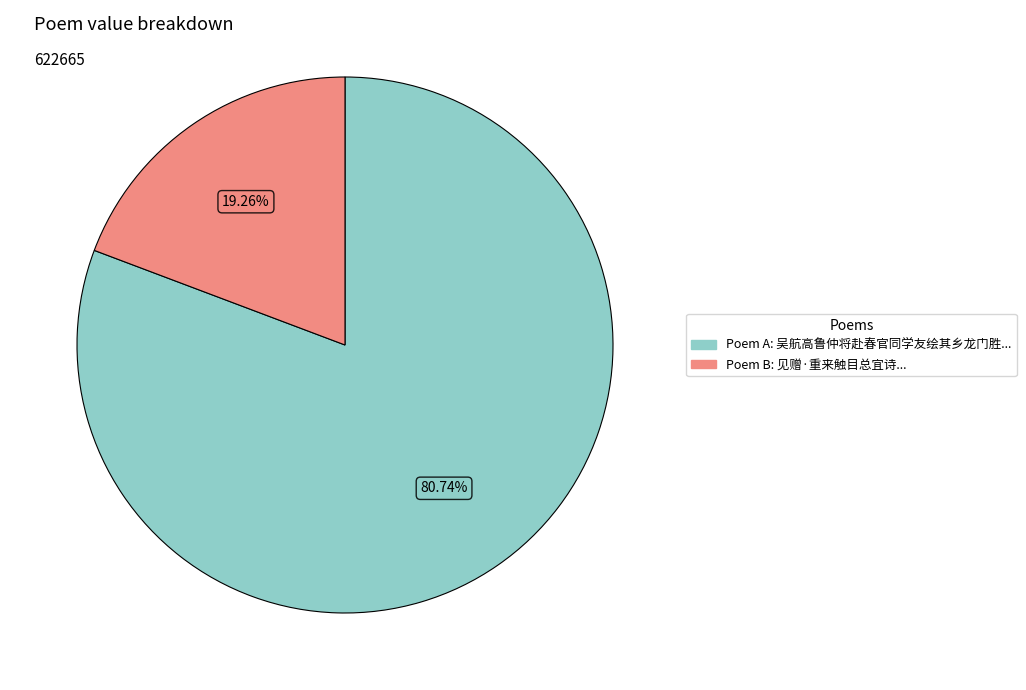

Is there a majority slice in this chart?

Yes